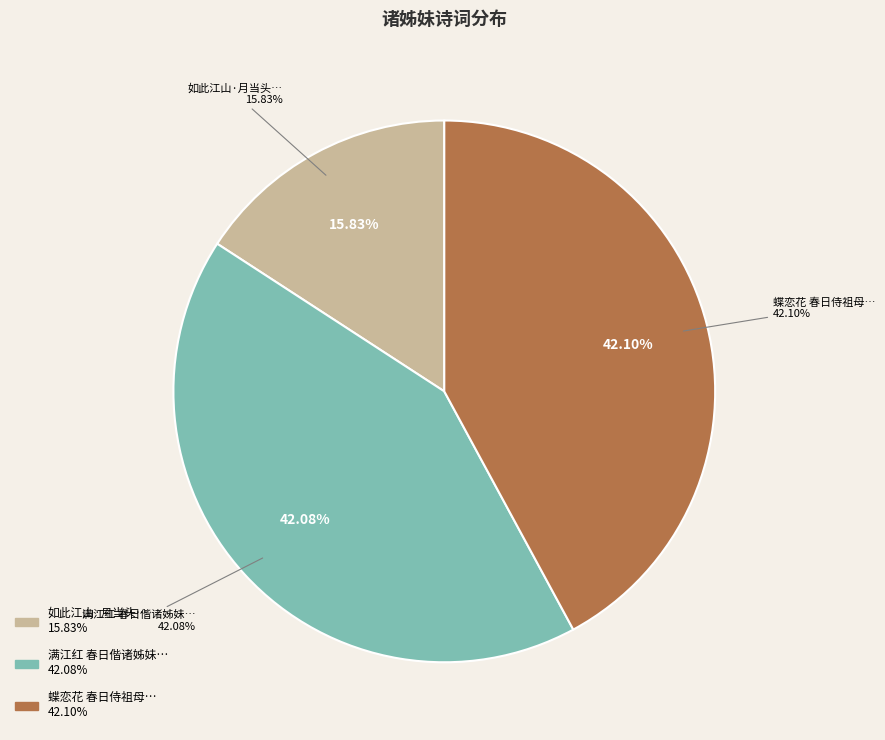

Does 满江红 春日偕诸姊妹雅集西园，并饯五妹张夫人北上 represent more than half of the total?

No